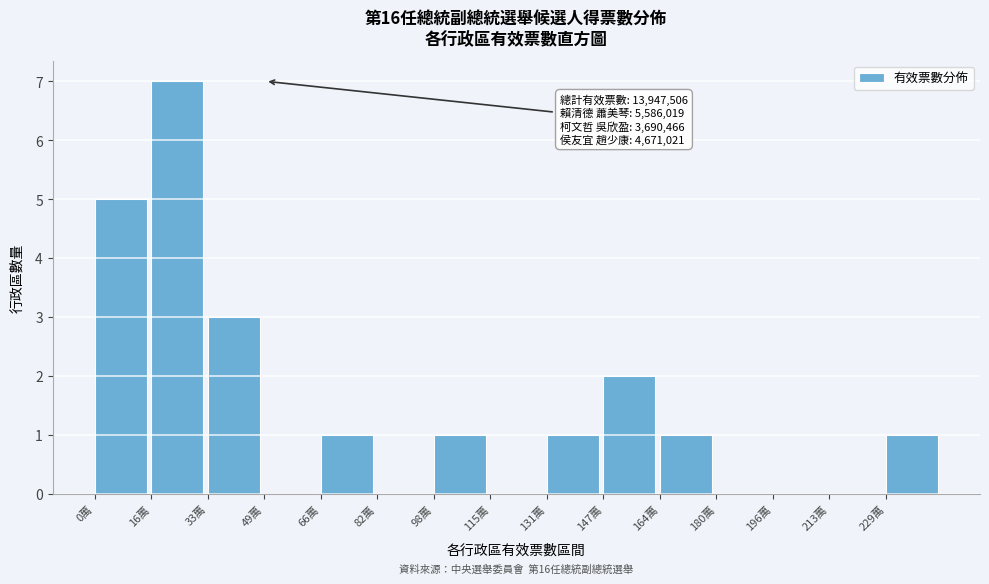

Reading left to right, list all the values displayed in this chart.

0萬=5	16萬=7	33萬=3	49萬=0	66萬=1	82萬=0	98萬=1	115萬=0	131萬=1	147萬=2	164萬=1	180萬=0	196萬=0	213萬=0	229萬=1